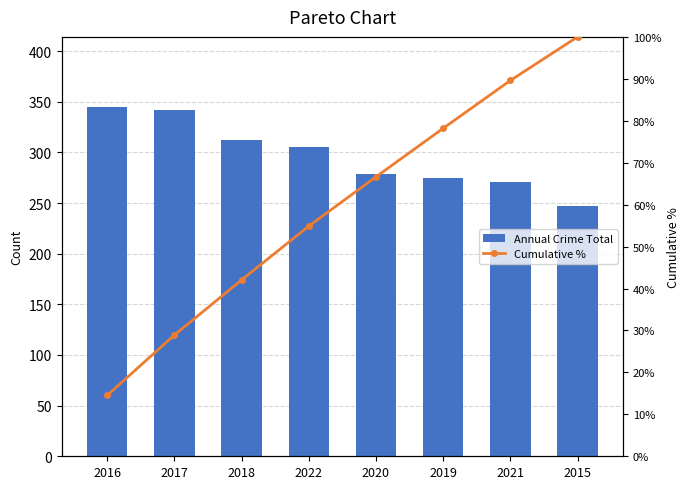

What is the difference between the Annual Crime Total values at 2019 and 2021?

4.0